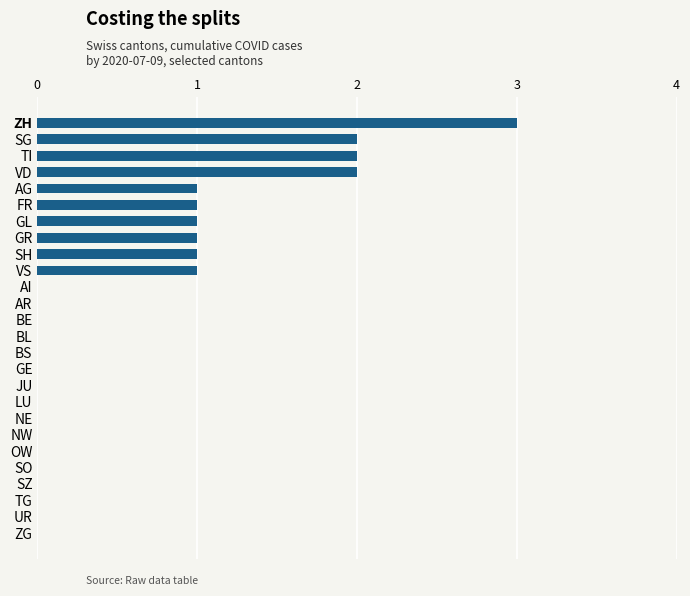

Which category has the highest value across all series?

ZH